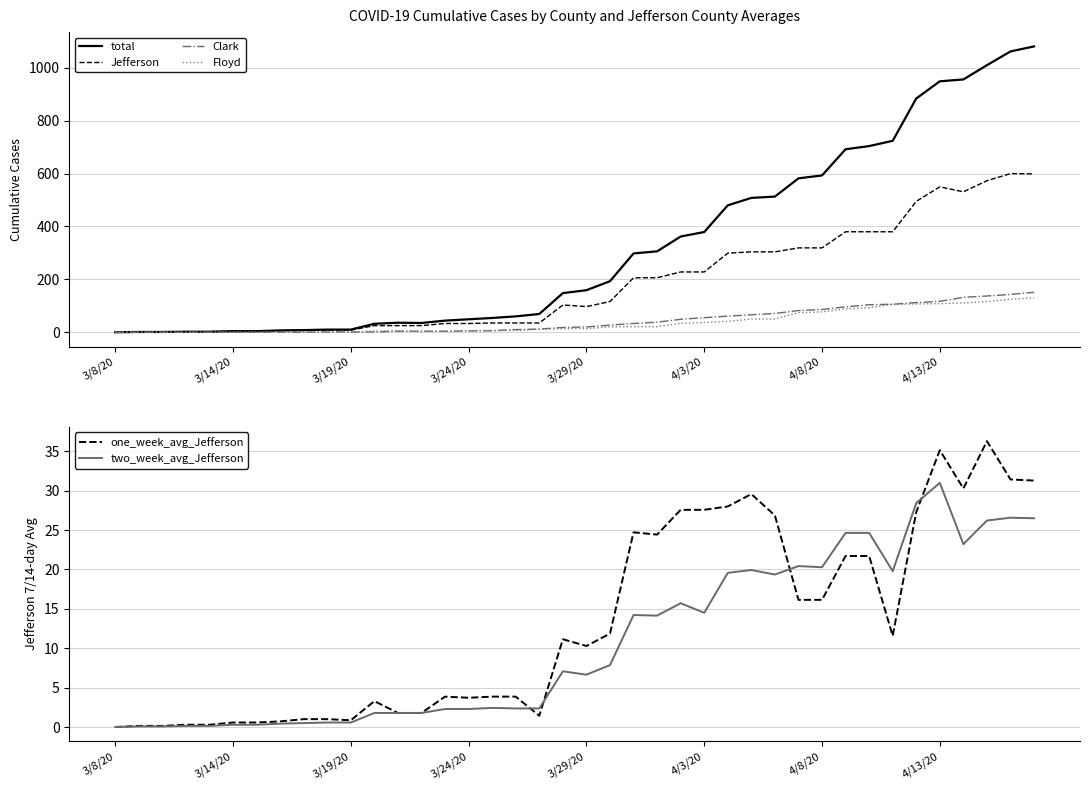

True or false: total has a value of 513.0 at 28.

True